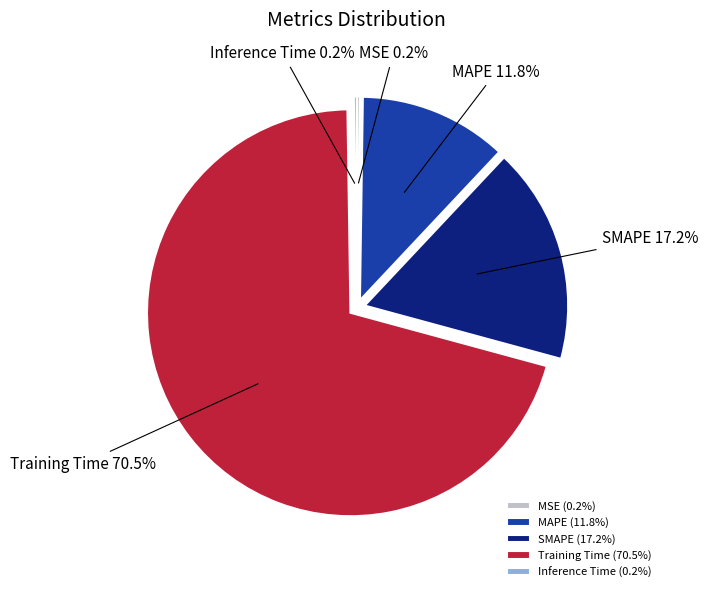

What is the largest slice in the pie chart?

Training Time